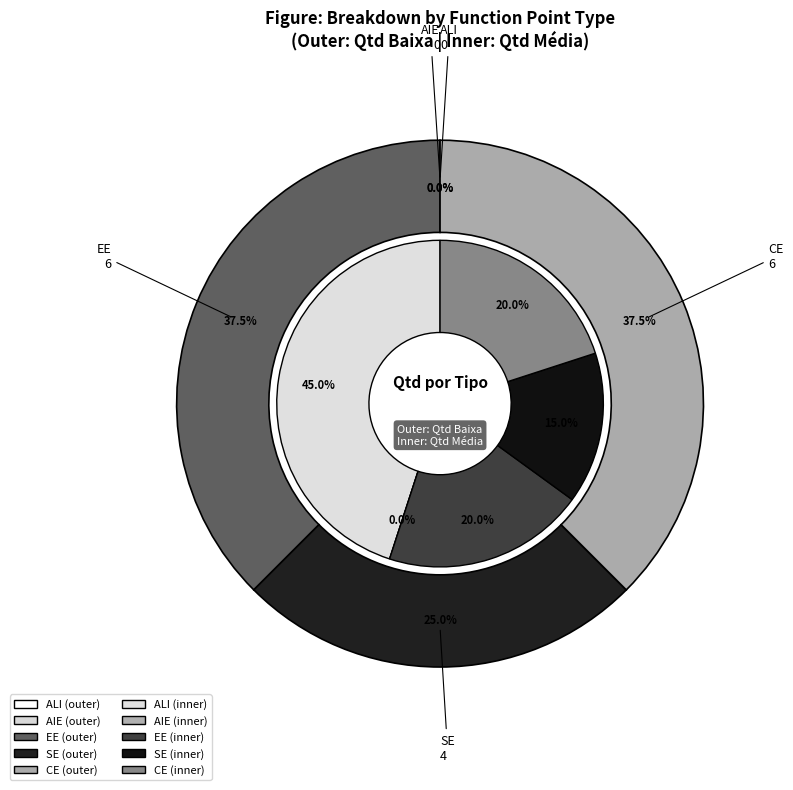

To the nearest percent, what is the average slice percentage?

20%